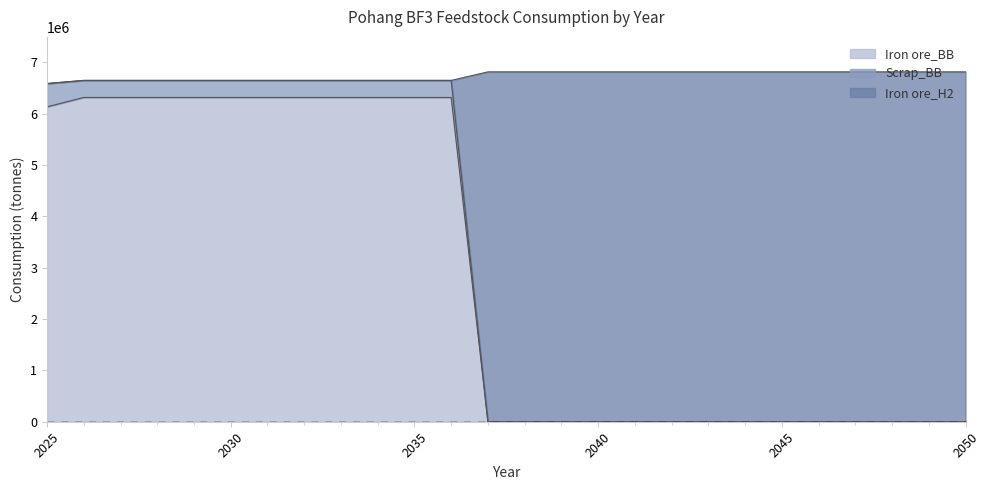

True or false: Scrap_BB and Iron ore_H2 intersect in this chart.

False